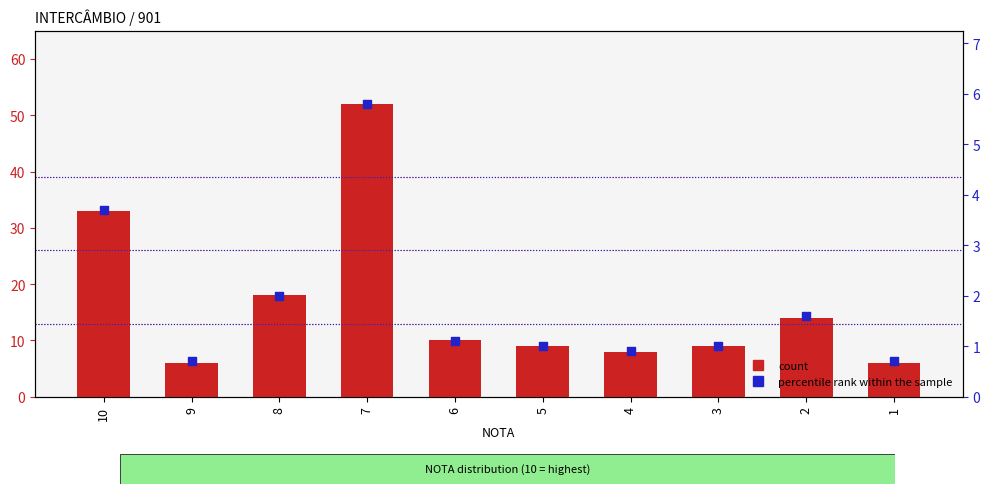

What are all the series names shown in the legend?

count, percentile rank within the sample